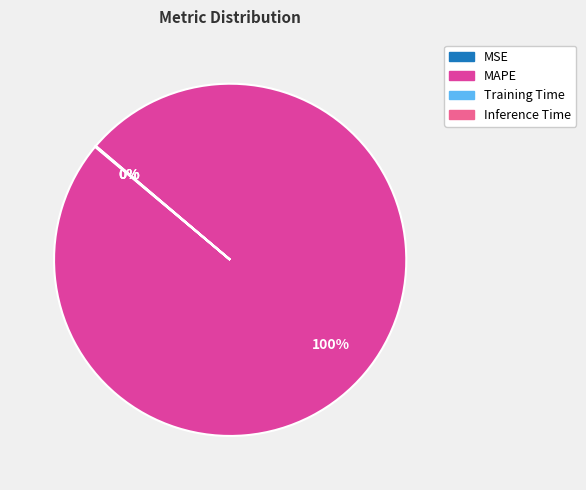

To the nearest percent, what is the average slice percentage?

25%